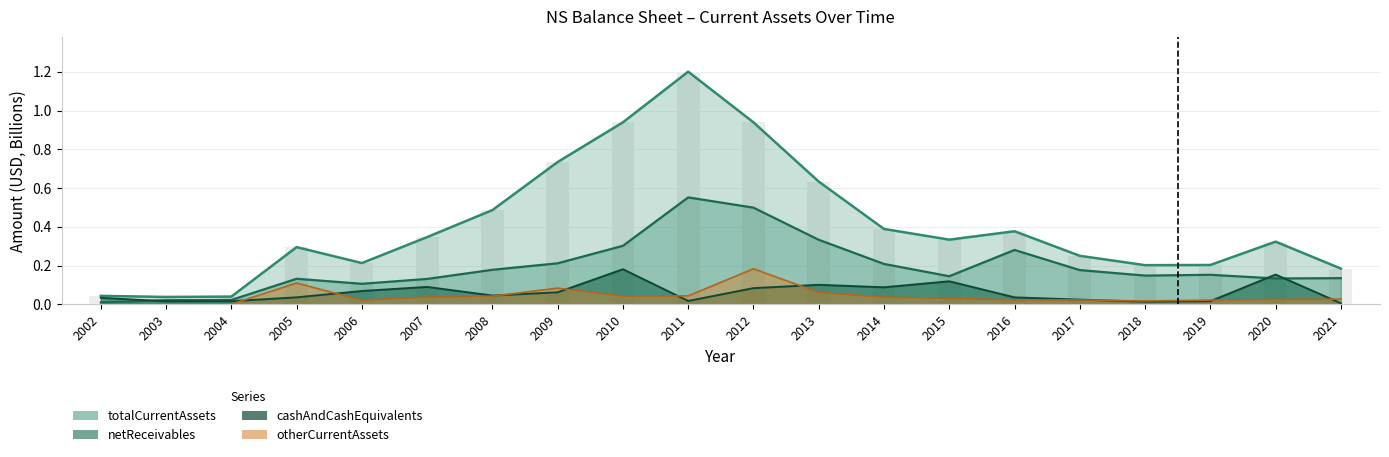

What is the difference between the maximum and minimum values in the otherCurrentAssets series?

0.2